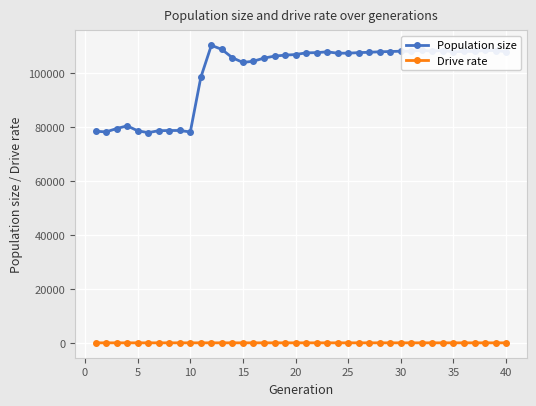

What is the difference between the maximum and second lowest values in the Population size series?

32147.0